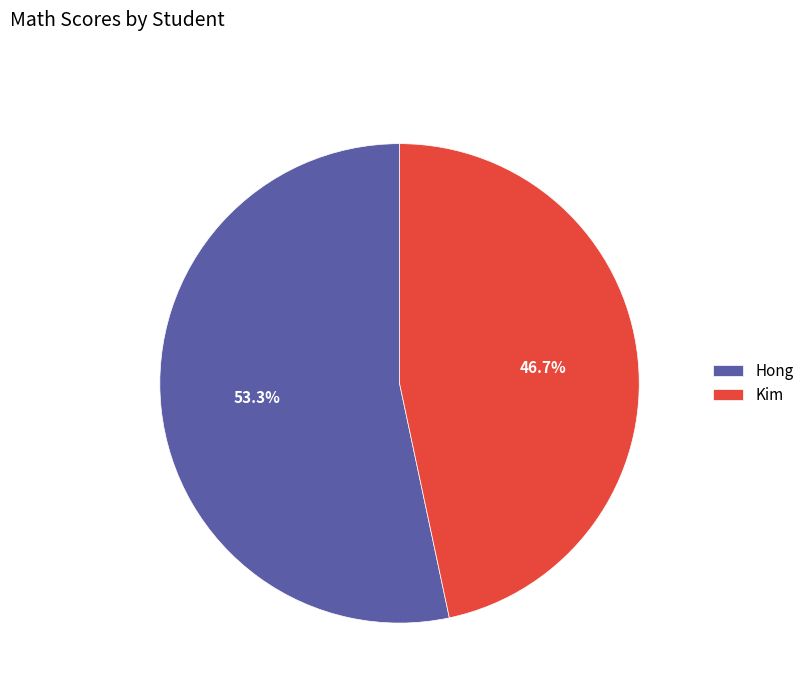

To the nearest percent, what is the average slice percentage?

50%